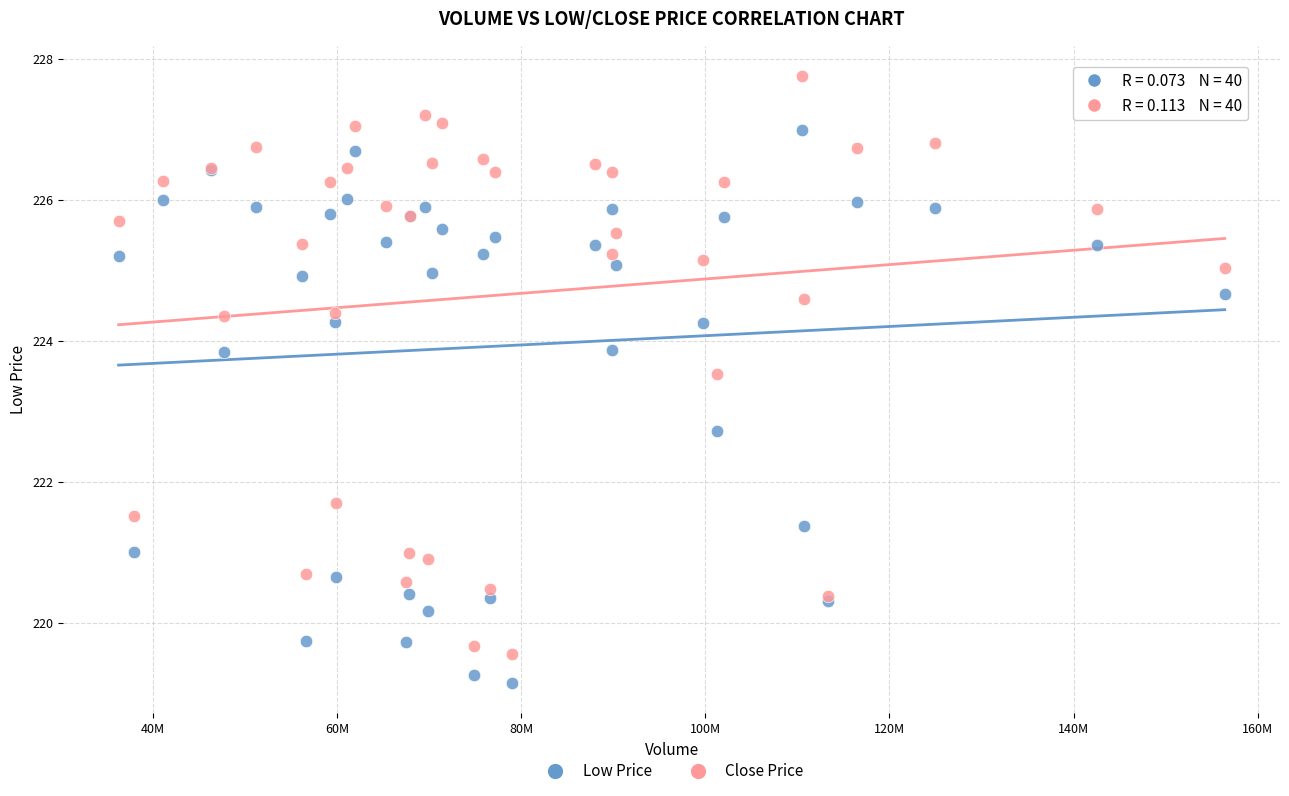

Across all series, what Y value is closest to 223?

222.7